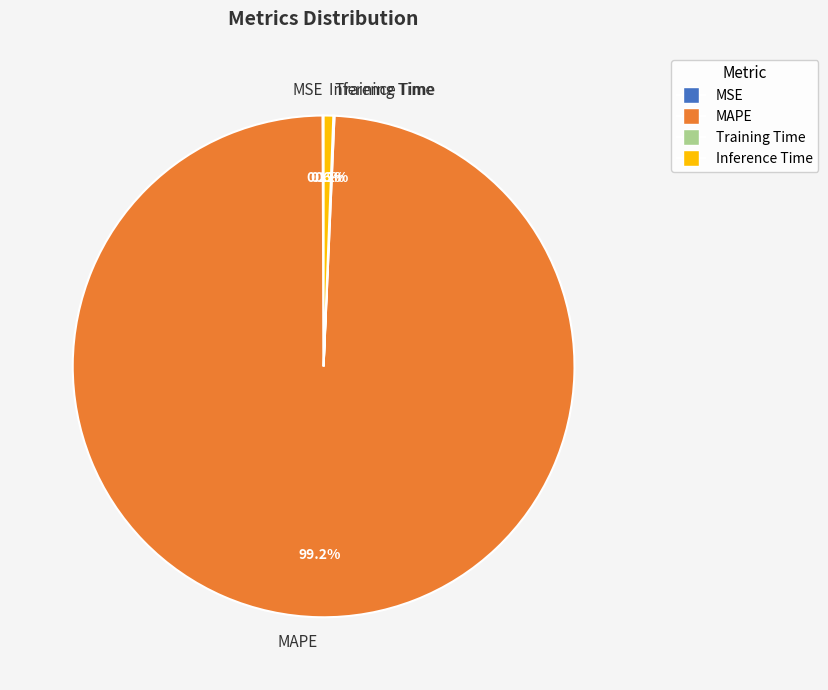

What is the largest slice in the pie chart?

MAPE